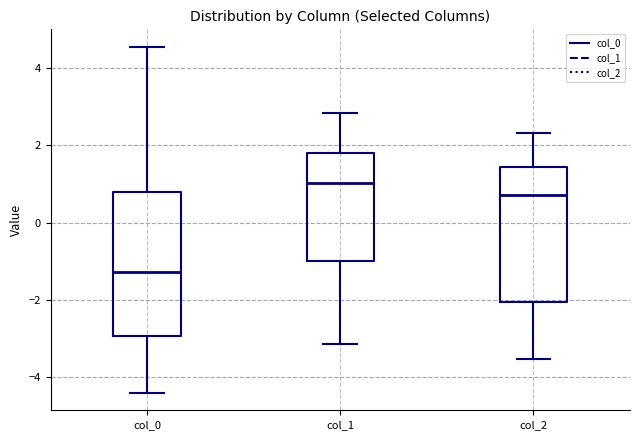

Reading left to right, read every box against the y-axis: the position of its median line, the range the box covers, and the ends of its whiskers. The values are not printed on the chart, so give them approximately, as read against the axis.

col_0: median -1.2, box -3.0 to 0.8, whiskers -4.4 to 4.6
col_1: median 1.0, box -1.0 to 1.8, whiskers -3.2 to 2.8
col_2: median 0.8, box -2.0 to 1.4, whiskers -3.6 to 2.4